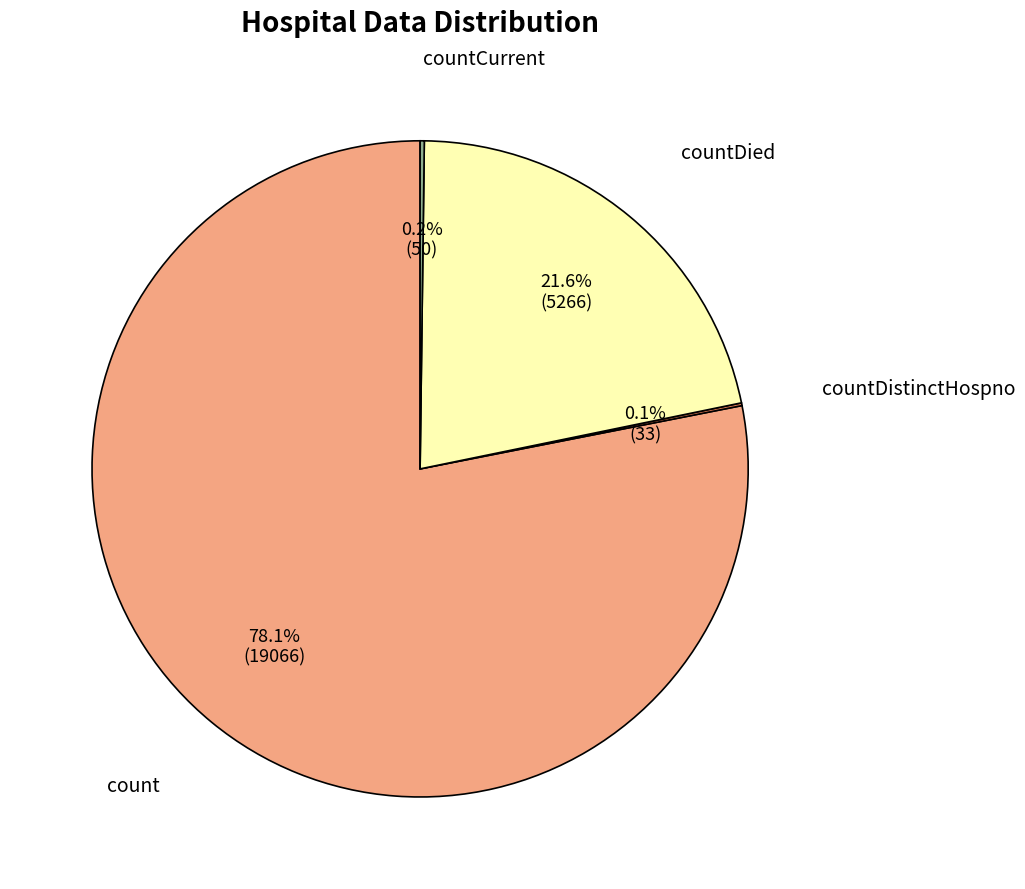

Which slice represents more than half of the pie?

count